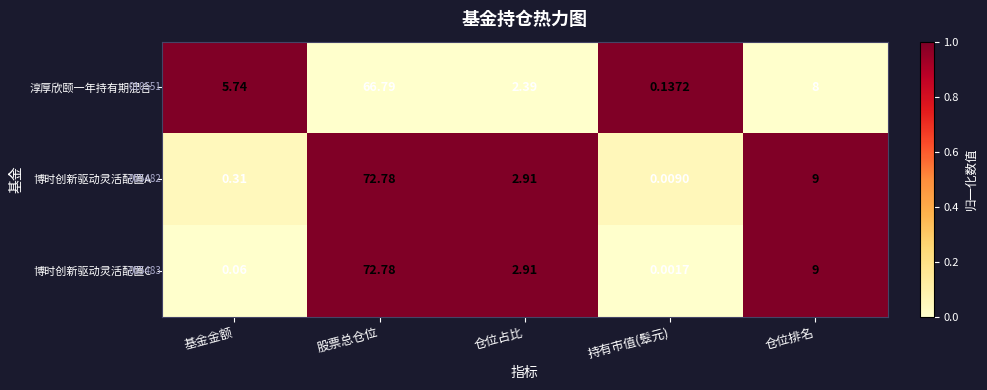

Which category has the lowest value in the 博时创新驱动灵活配置C series?

基金金额